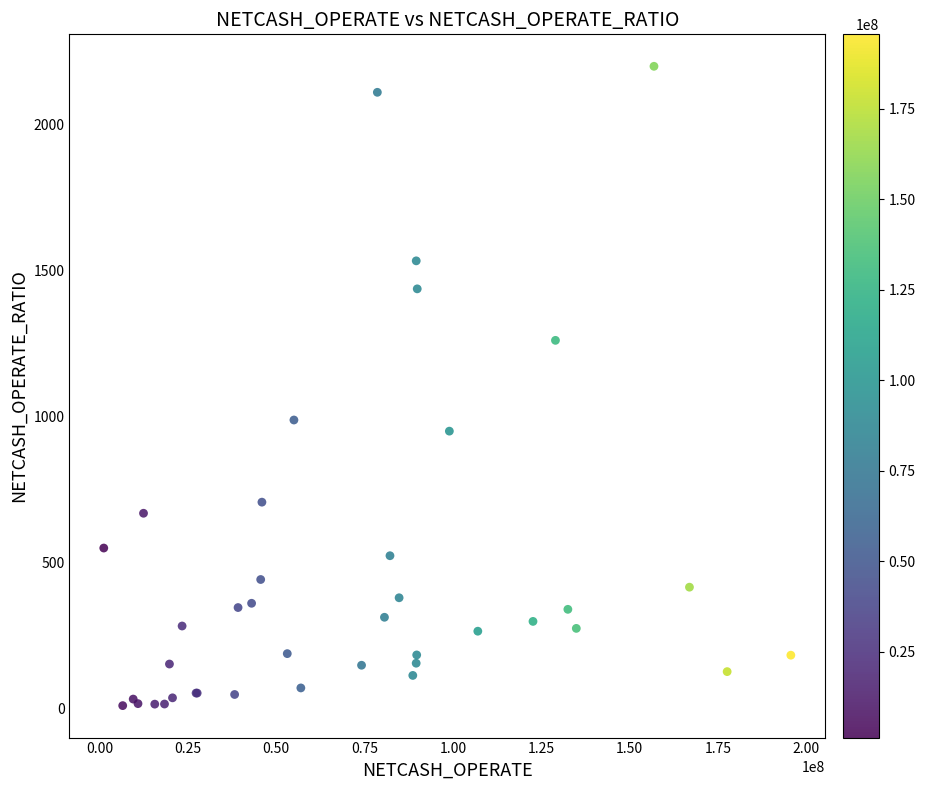

What Y value in the scatter plot is closest to 1103?

987.3